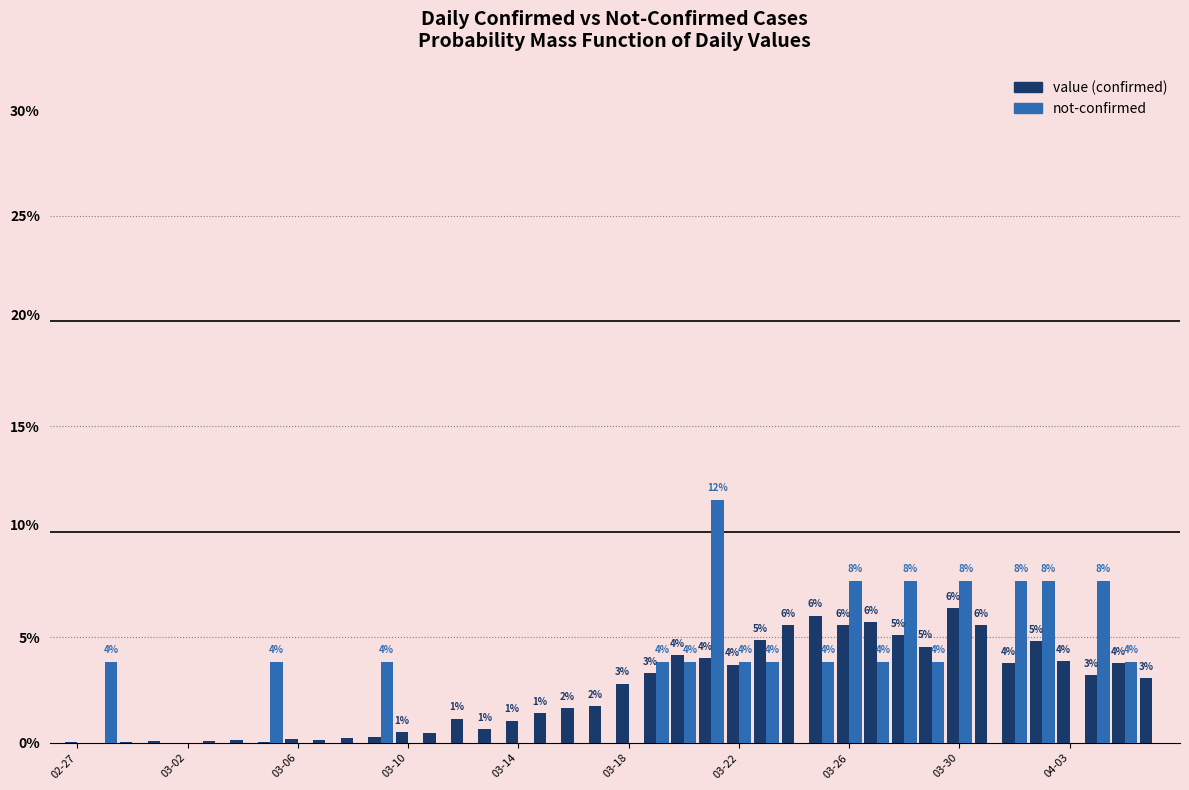

How many groups of bars are there?

40